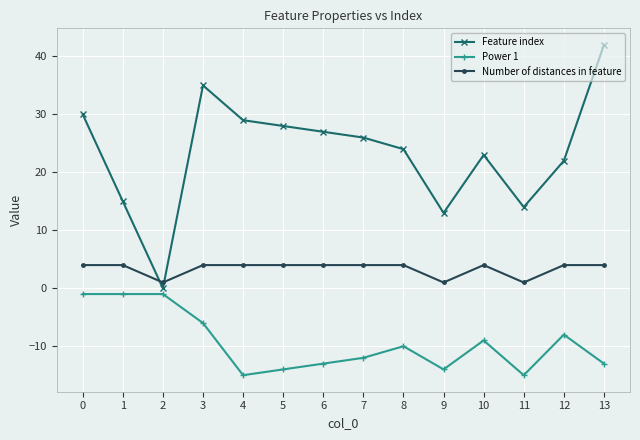

Which series has the largest range (max minus min)?

Feature index